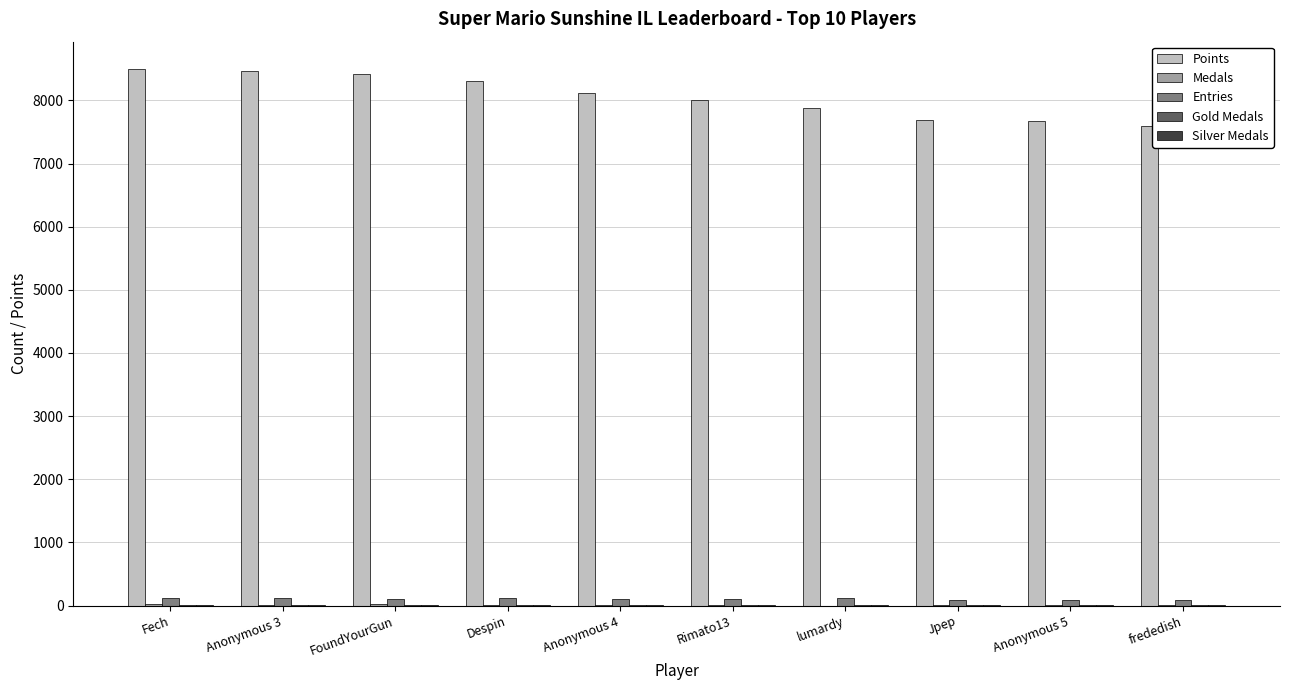

What is the maximum value shown in the chart?

8504